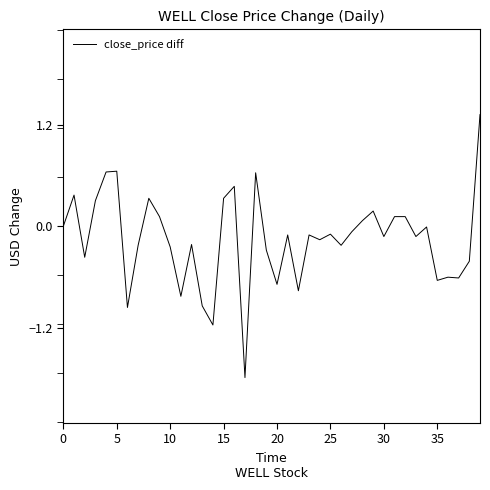

What is the difference between the maximum and minimum values?

3.1